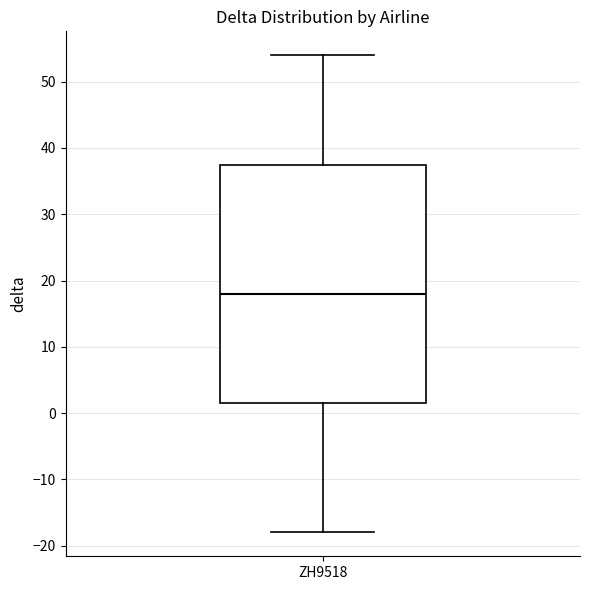

Where is the upper edge of the box for ZH9518 on the y-axis? The values are not printed on the chart, so give them approximately, as read against the axis.

38